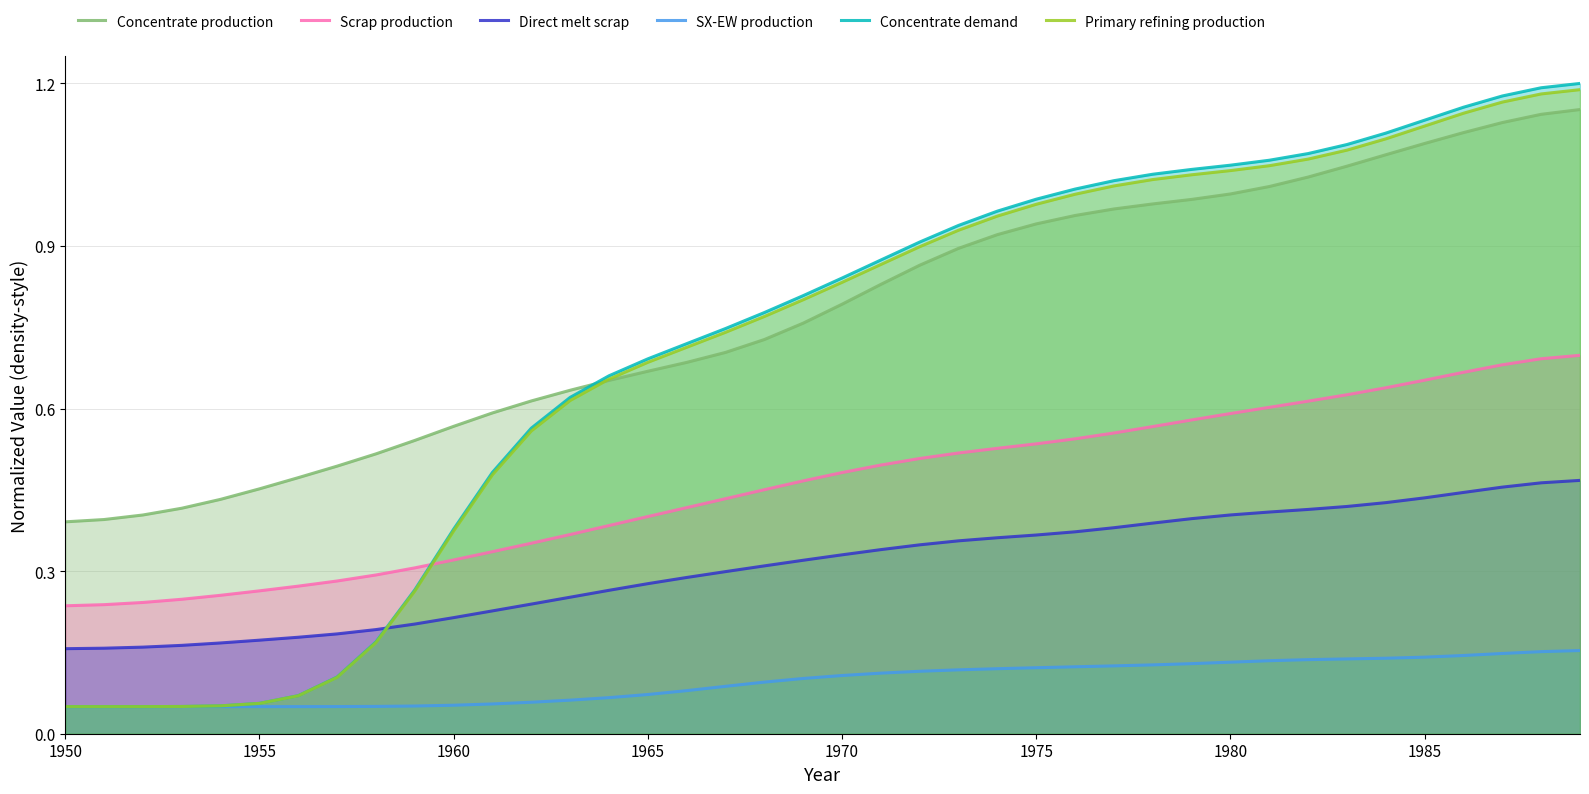

True or false: SX-EW production and Scrap production cross at least once.

False